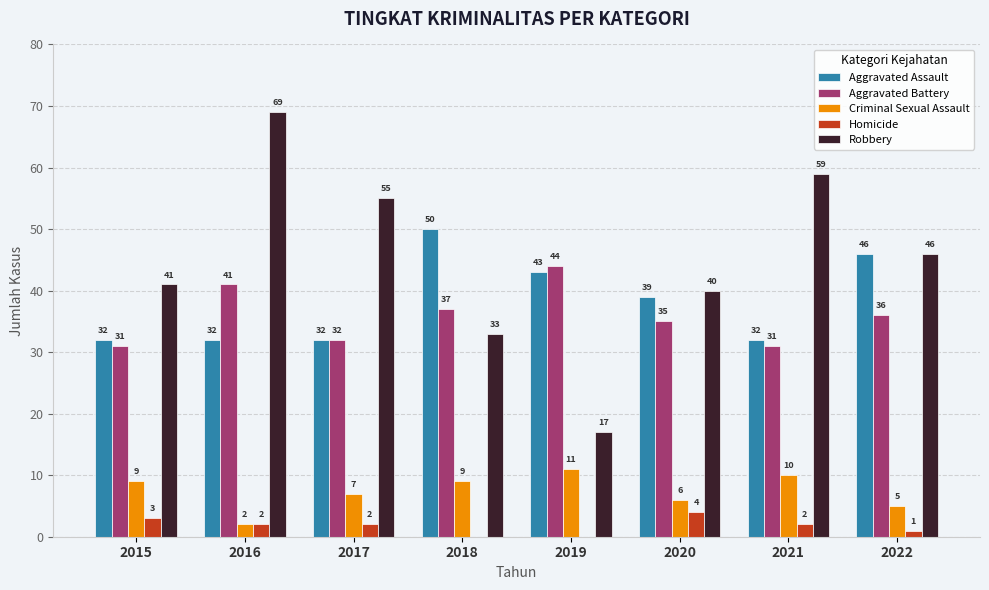

At which label does Robbery reach its peak?

2016